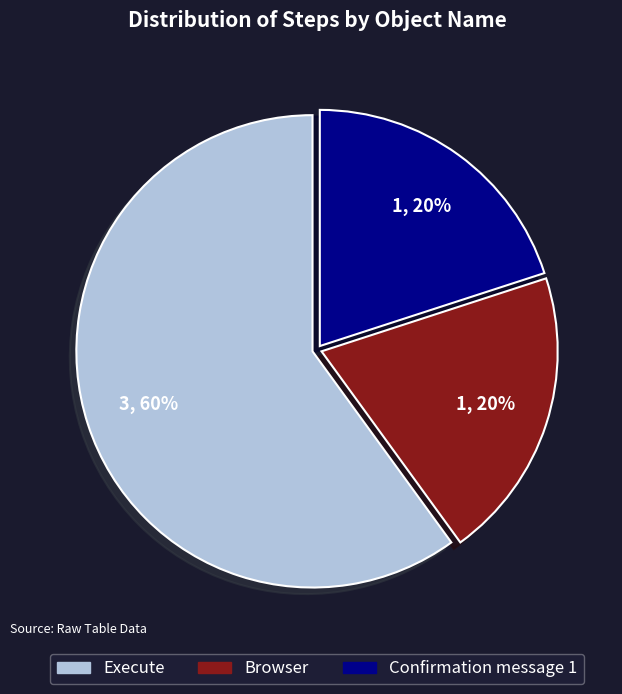

To the nearest percent, what is the difference between the largest and smallest slice percentages?

40%